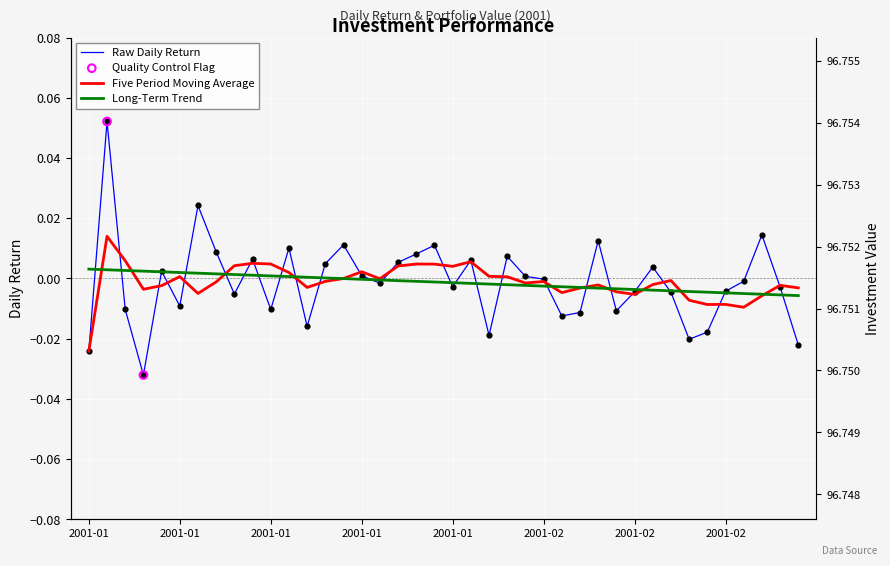

At which category is the sum across all series the highest?

2001-01-03